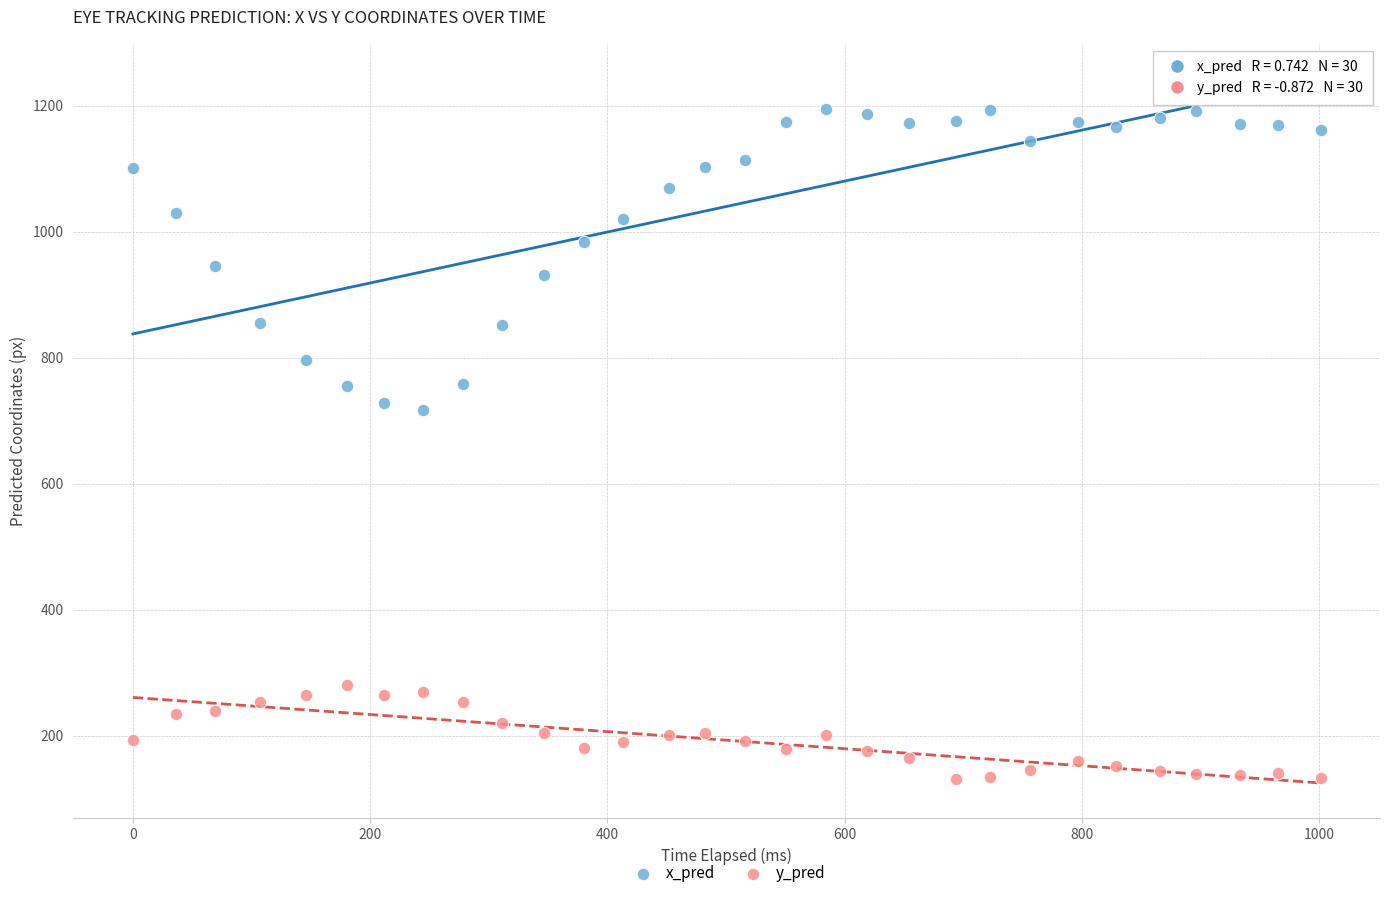

Which series reaches the maximum Y coordinate?

x_pred